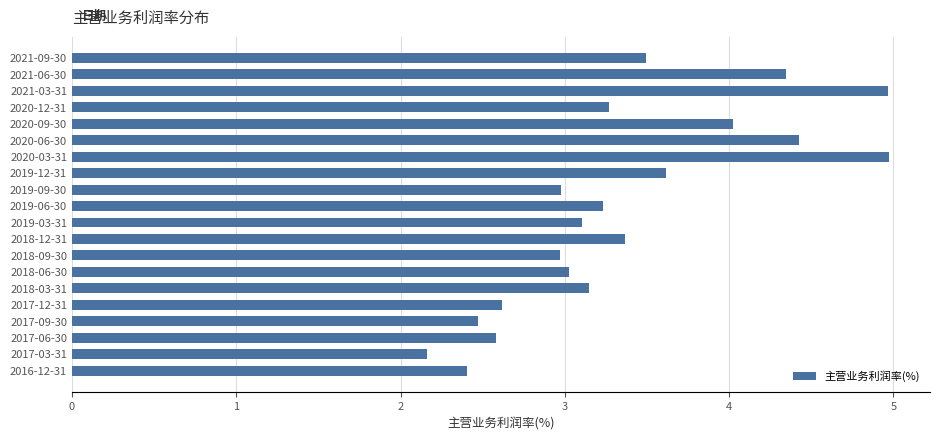

Between 2020-12-31 and 2017-09-30, which is larger?

2020-12-31